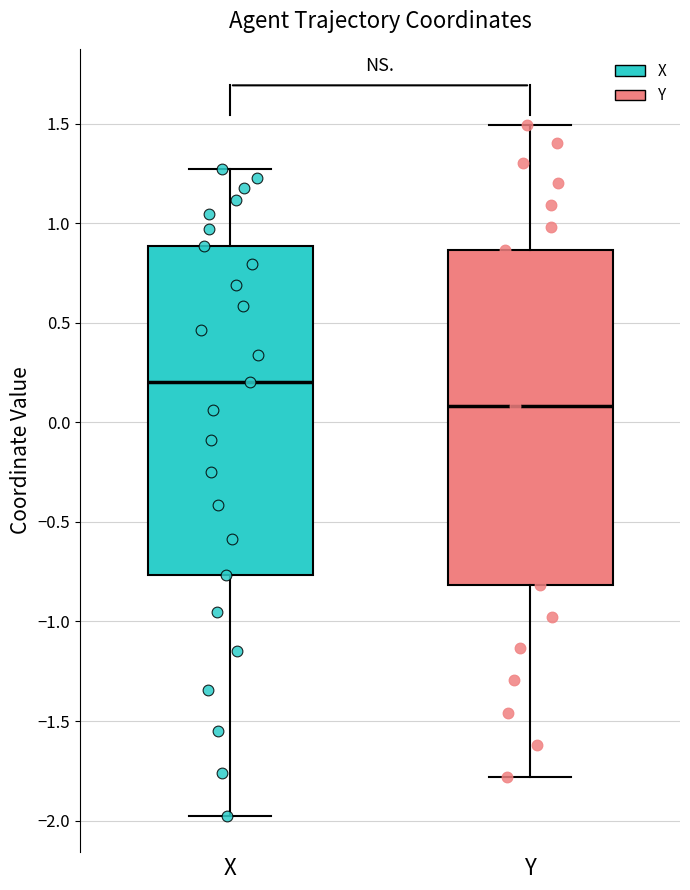

Reading left to right, transcribe this box plot: for each box, give where its median line is, the range the box spans, and where its two whiskers end, as read against the y-axis. The values are not printed on the chart, so give them approximately, as read against the axis.

X: median 0.20, box -0.75 to 0.90, whiskers -2.00 to 1.25
Y: median 0.10, box -0.80 to 0.85, whiskers -1.80 to 1.50